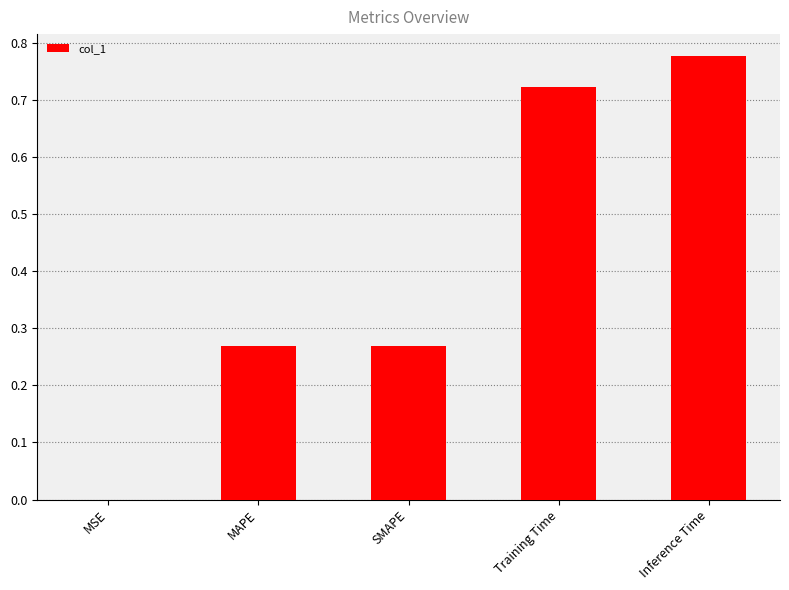

Which label corresponds to the largest value in the chart?

Inference Time